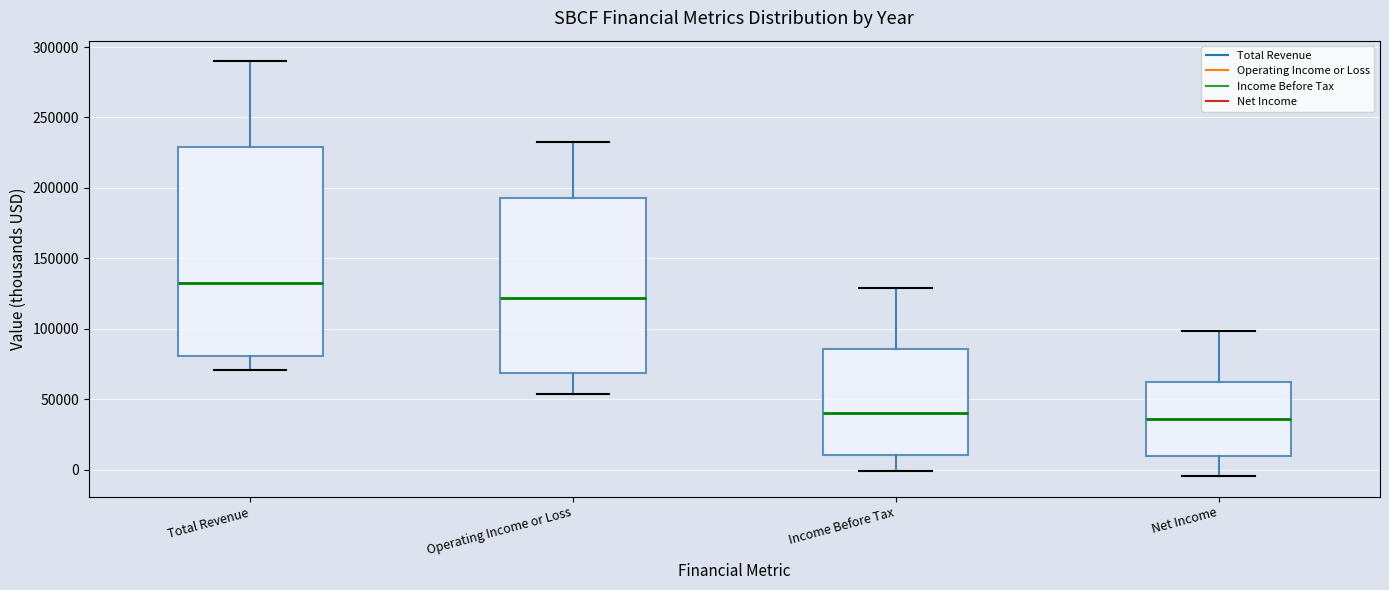

Reading left to right, transcribe this box plot: for each box, give where its median line is, the range the box spans, and where its two whiskers end, as read against the y-axis. The values are not printed on the chart, so give them approximately, as read against the axis.

Total Revenue: median 130000, box 80000 to 230000, whiskers 70000 to 290000
Operating Income or Loss: median 120000, box 70000 to 195000, whiskers 55000 to 235000
Income Before Tax: median 40000, box 10000 to 85000, whiskers 0 to 130000
Net Income: median 35000, box 10000 to 60000, whiskers -5000 to 100000